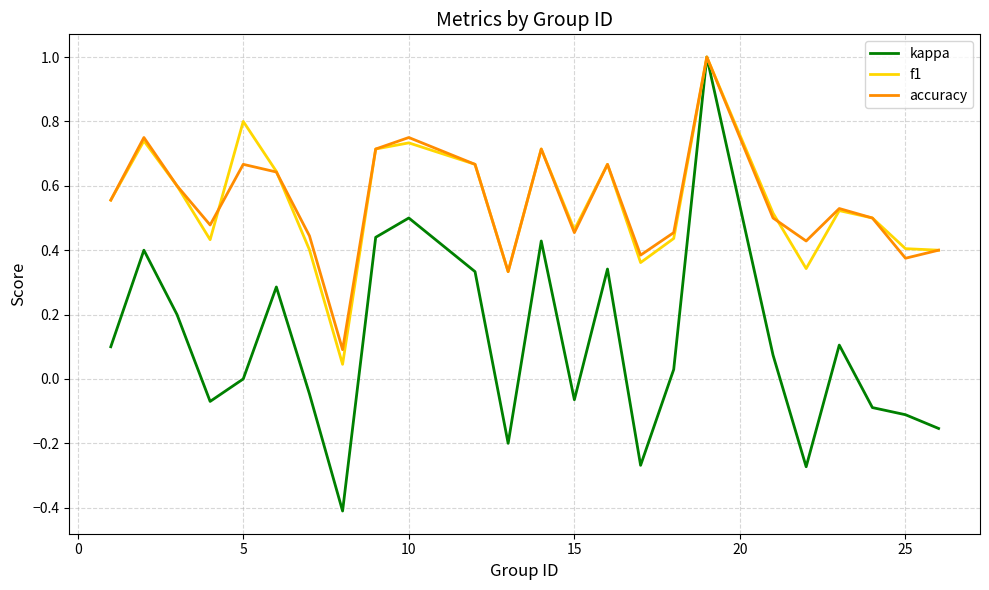

What is the lowest value of the kappa series?

-0.4